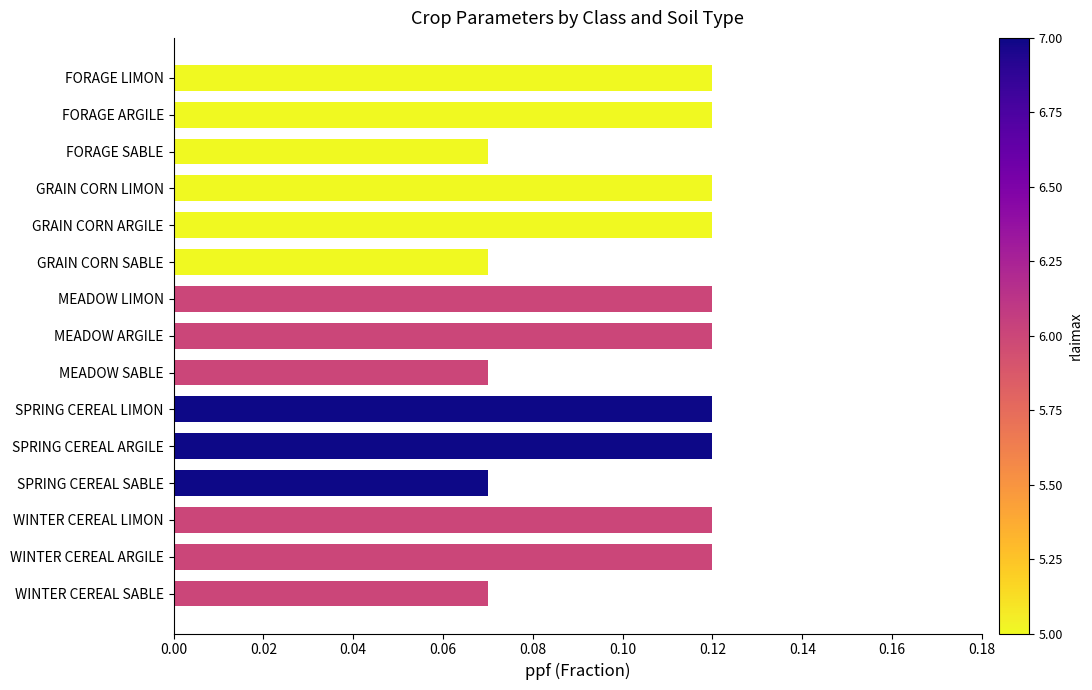

The chart shows a value of 0.2 at GRAIN CORN ARGILE. True or false?

False